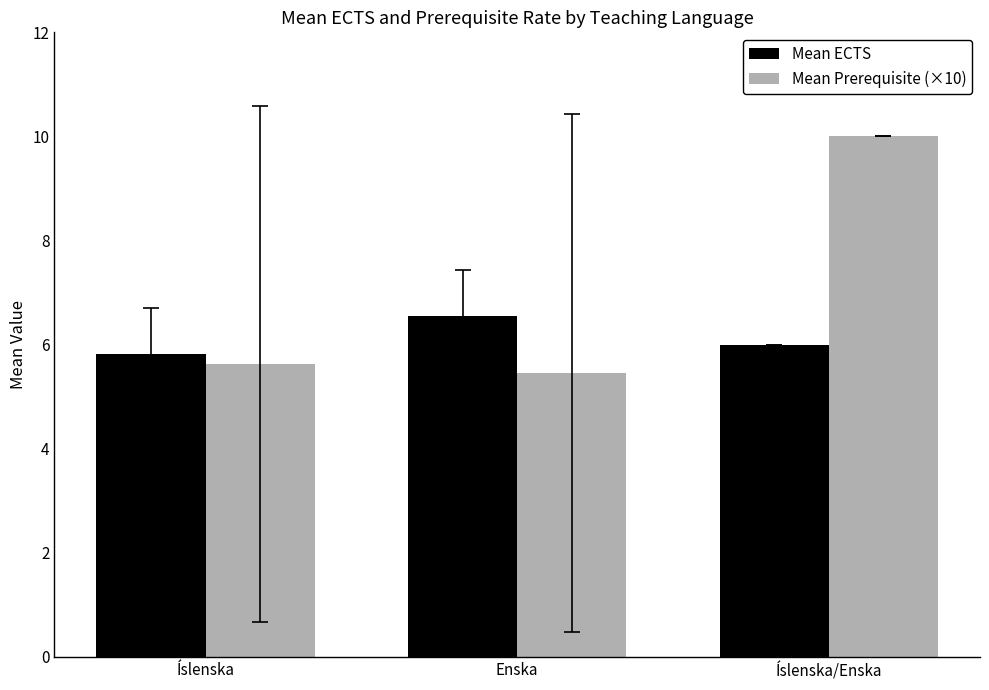

Which series changed the most between Íslenska and Íslenska/Enska?

Mean Prerequisite (×10)